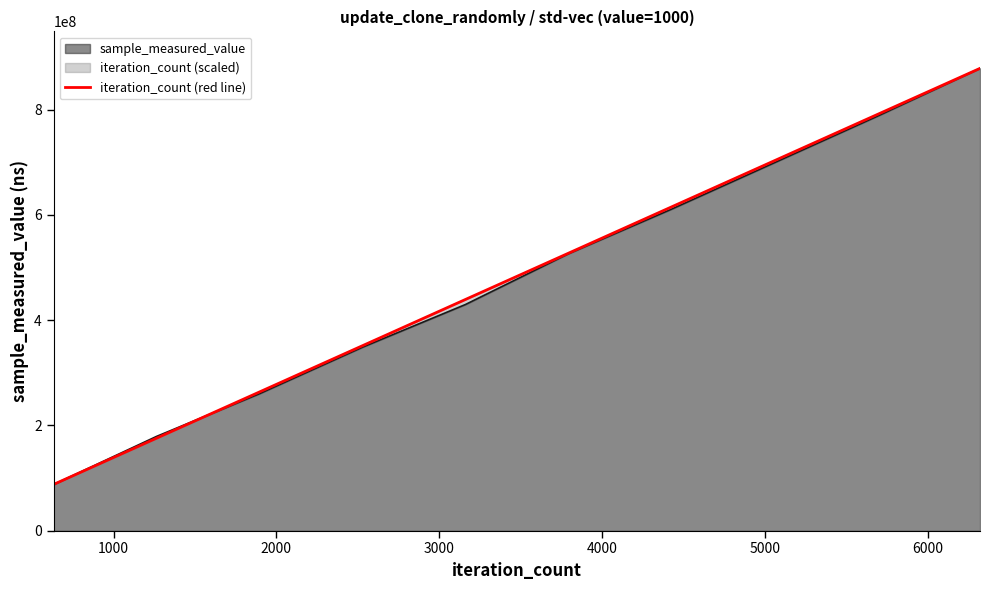

Which series has the widest spread of values?

sample_measured_value